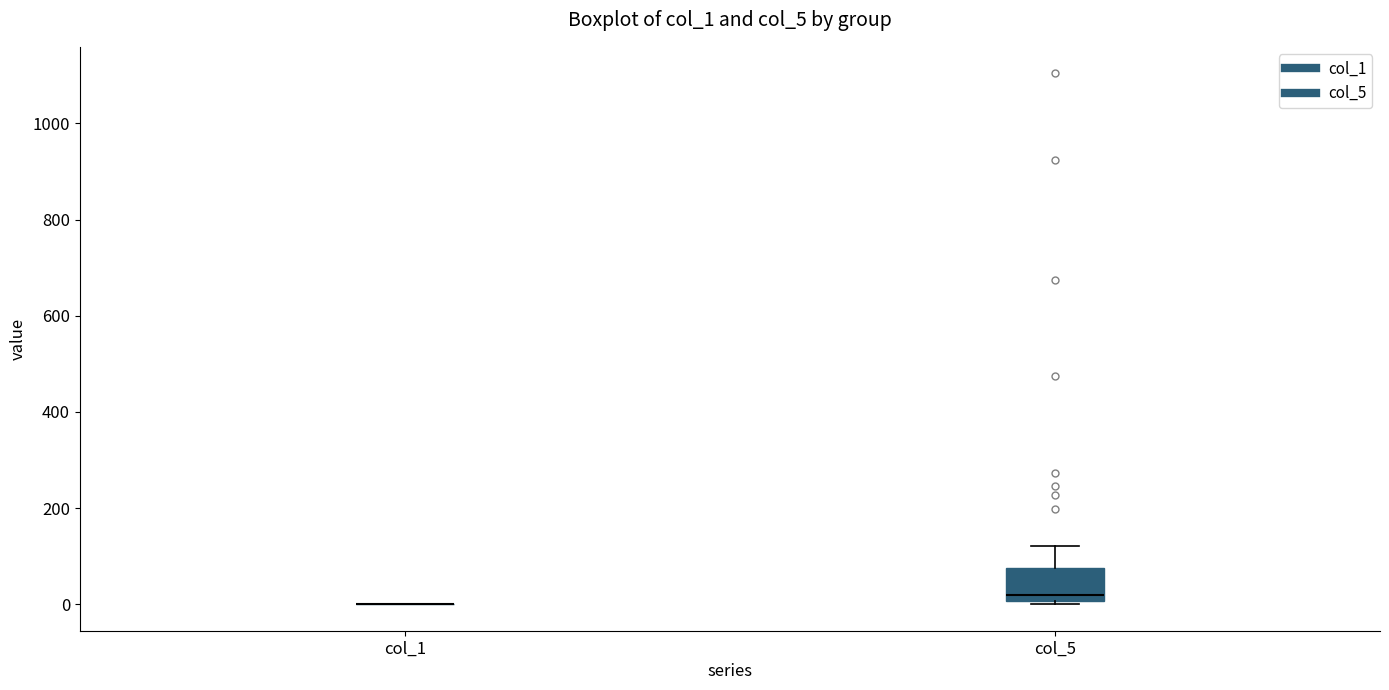

Reading left to right, read every box against the y-axis: the position of its median line, the range the box covers, and the ends of its whiskers. The values are not printed on the chart, so give them approximately, as read against the axis.

col_1: box collapsed to a line at 0, whiskers 0 to 0
col_5: median 20, box 0 to 80, whiskers 0 (just below the box's lower edge) to 120